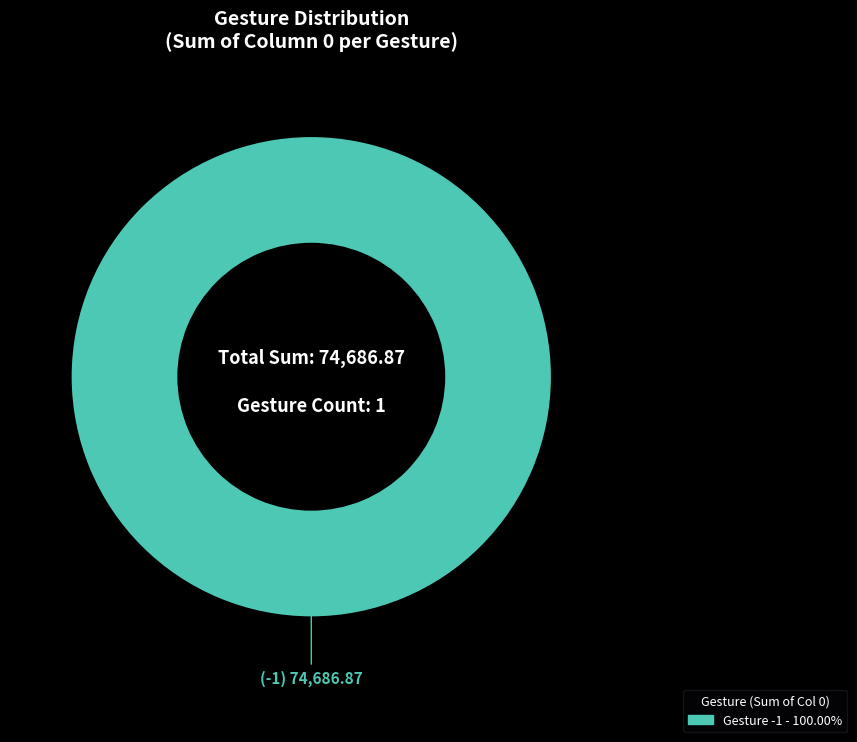

Is there a majority slice in this chart?

Yes